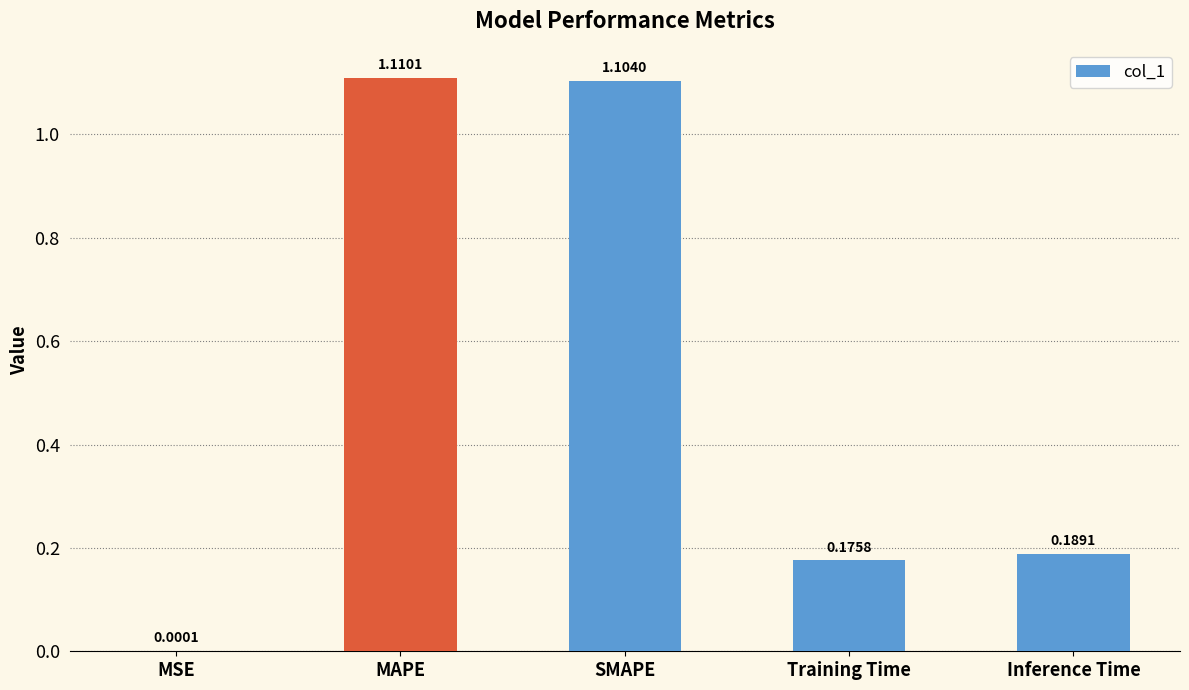

Is it true that the value at Inference Time is 0.3?

False